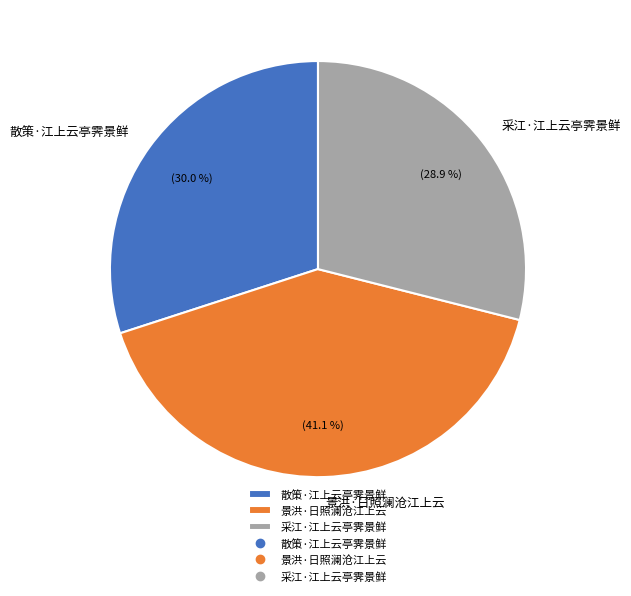

To the nearest percent, what is the difference between the 景洪·日照澜沧江上云 and 采江·江上云亭霁景鲜 slice percentages?

12%